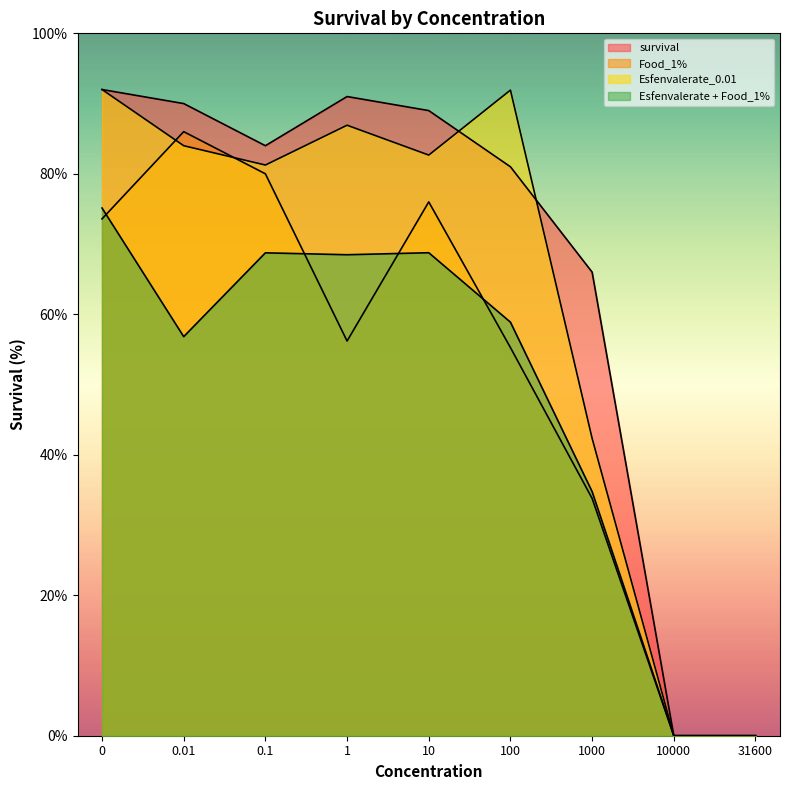

Is it true that Esfenvalerate_0.01 equals 62.0 at 0?

False